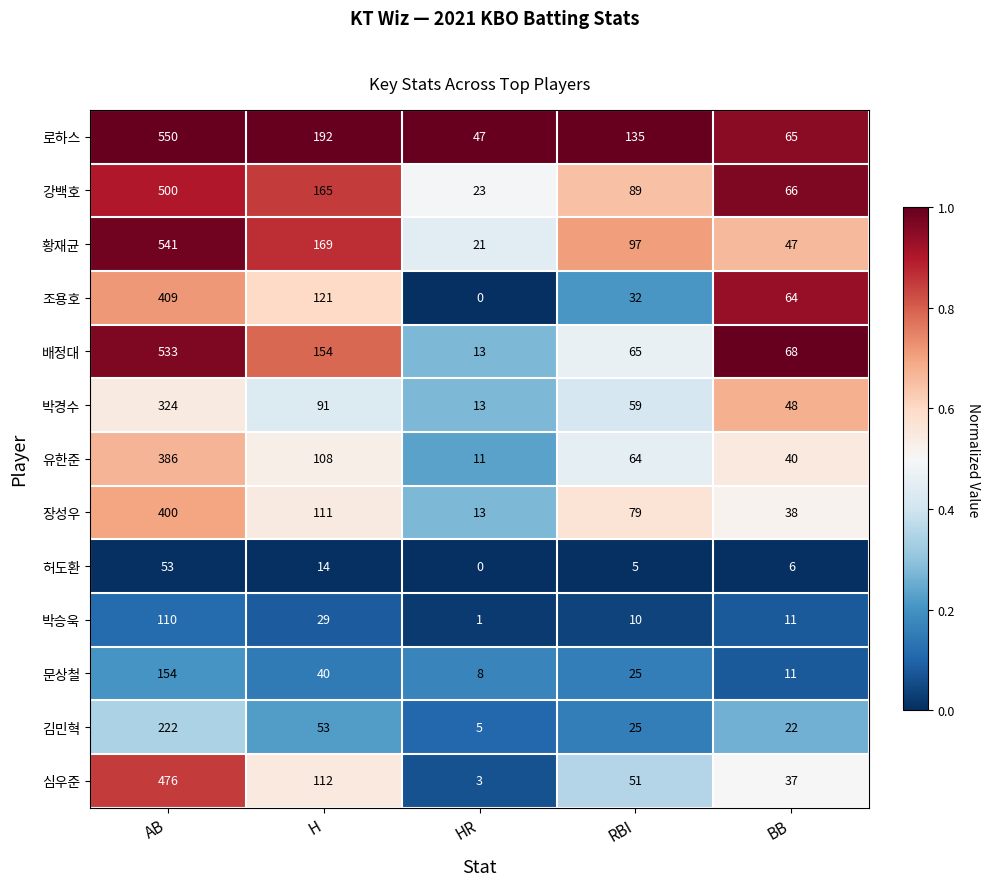

Where does the 조용호 series first go above 64?

AB